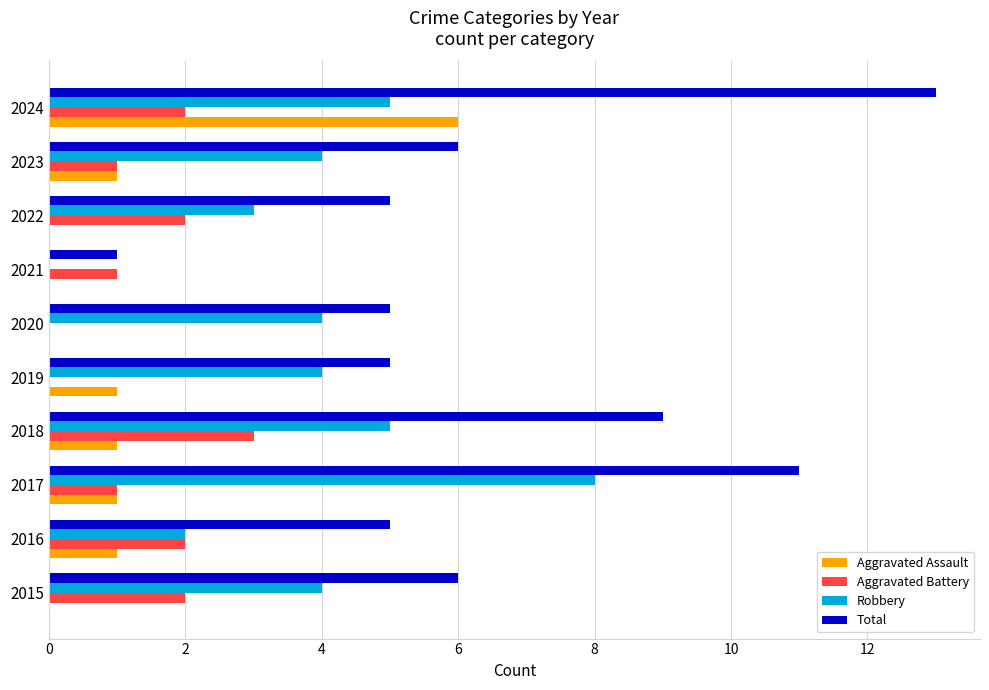

How many data points does each series have?

10